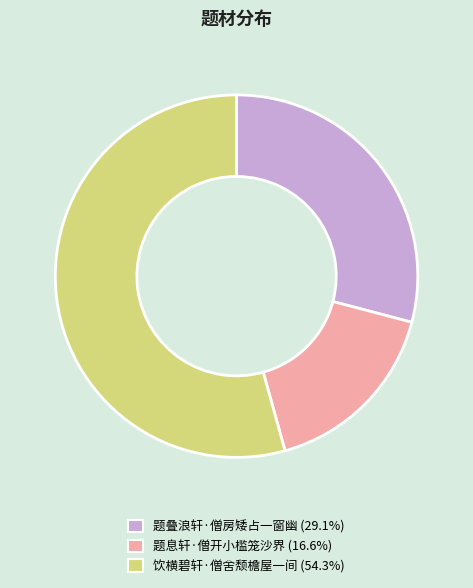

How many segments does this pie chart have?

3